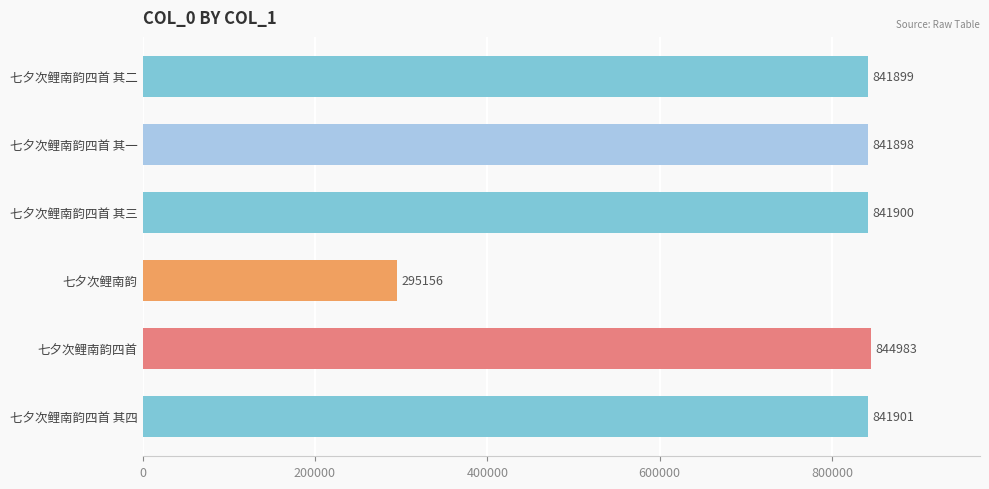

At which category does the chart reach its minimum across all series?

七夕次鲤南韵